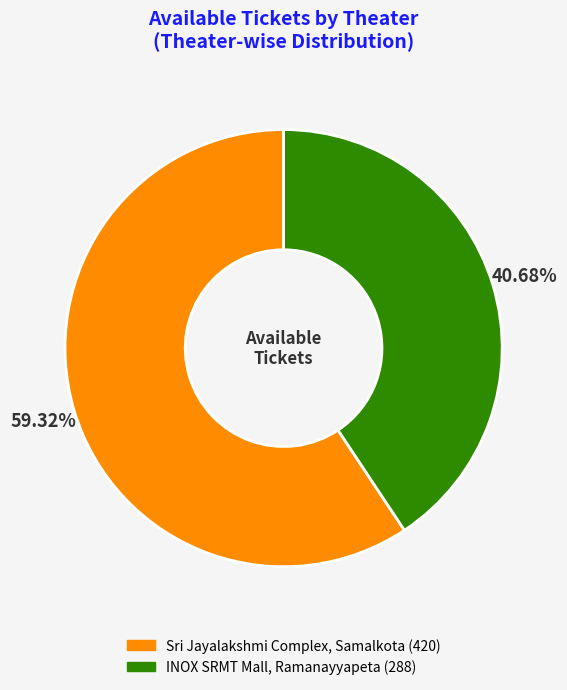

To the nearest percent, what is the difference between the Sri Jayalakshmi Complex, Samalkota and INOX SRMT Mall, Ramanayyapeta slice percentages?

19%